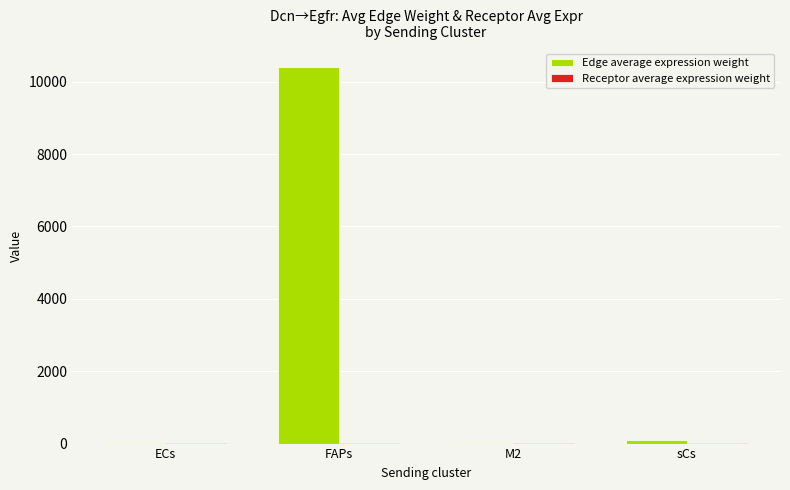

What is the maximum value shown in the chart?

10402.1